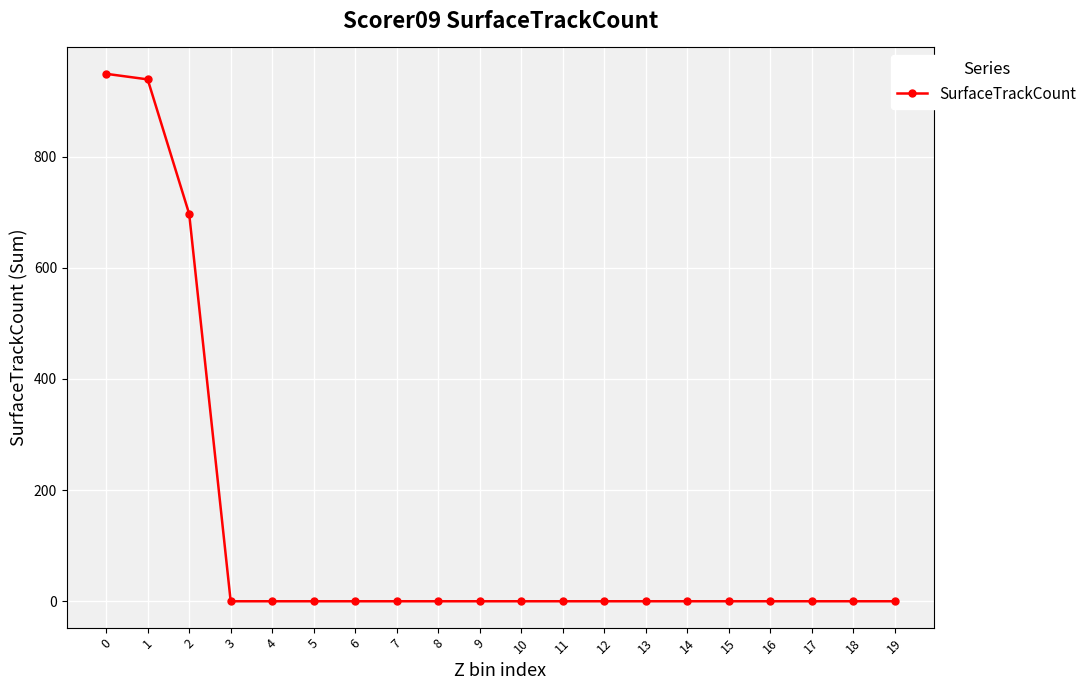

Where is the data nearest to the value 474?

2